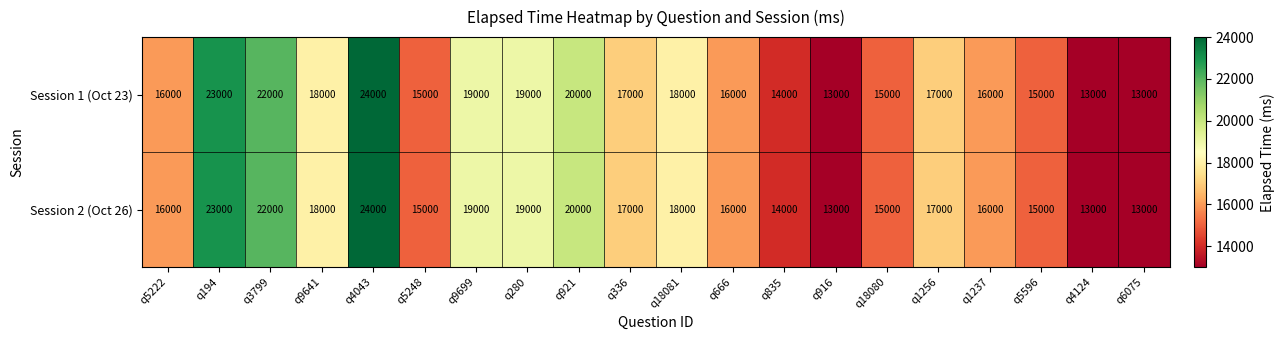

What is the sum of all Session 1 (Oct 23) values?

343000